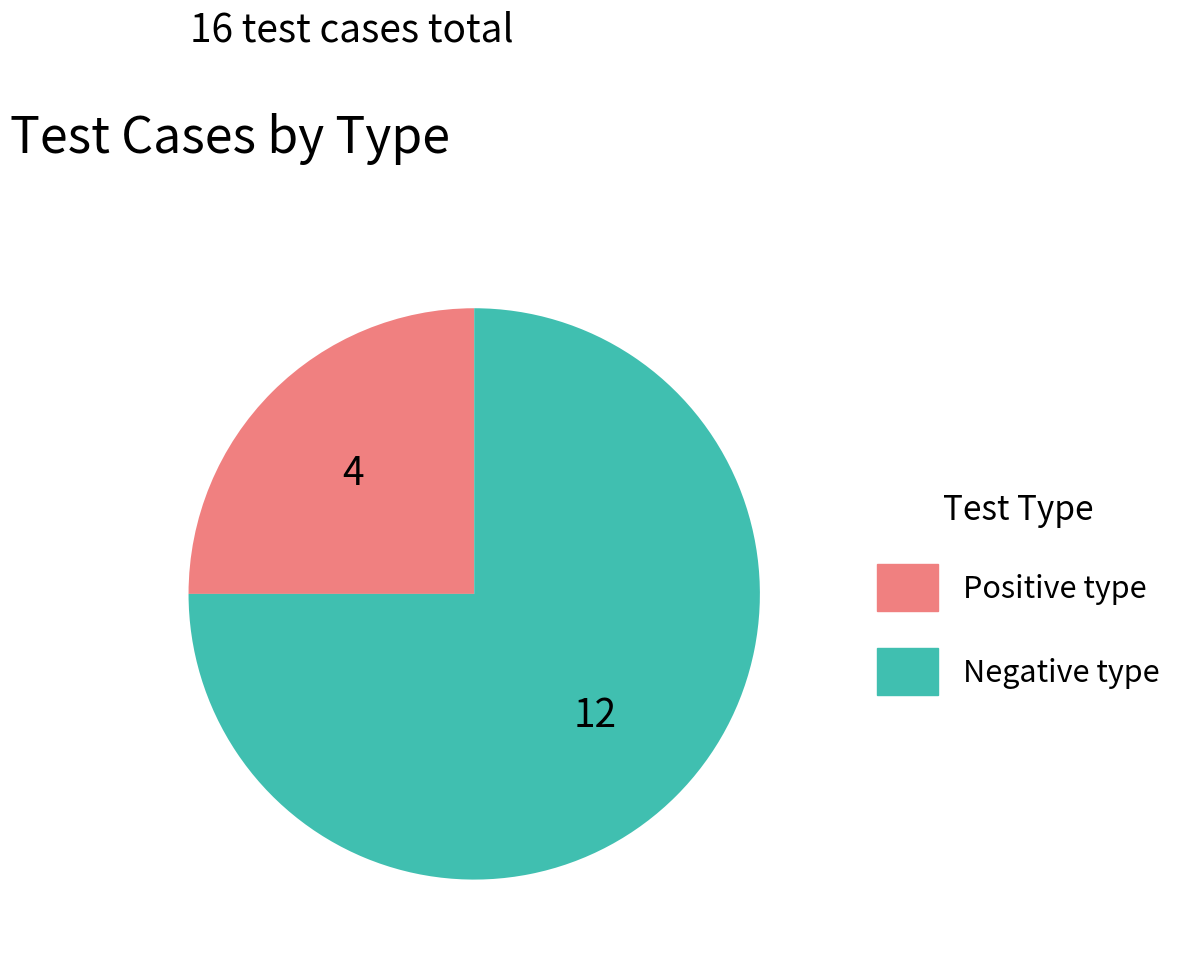

Which slice represents more than half of the pie?

Negative type